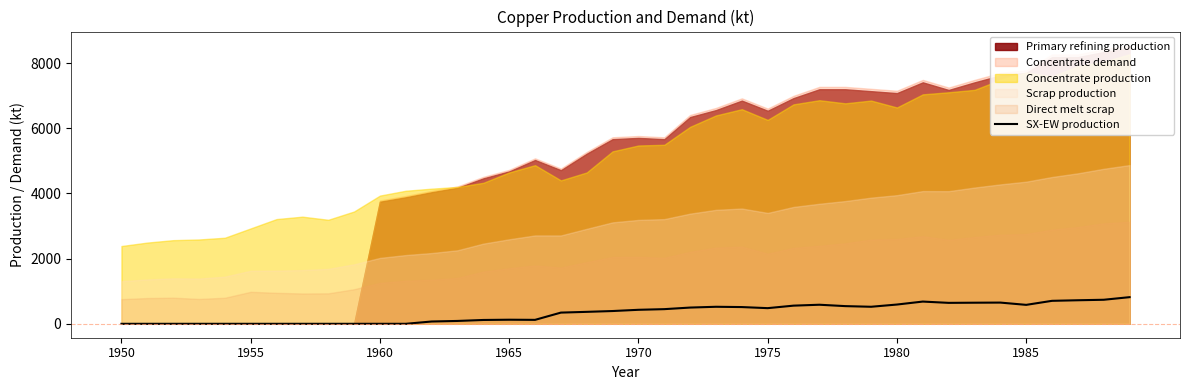

Where is the first local minimum?

16